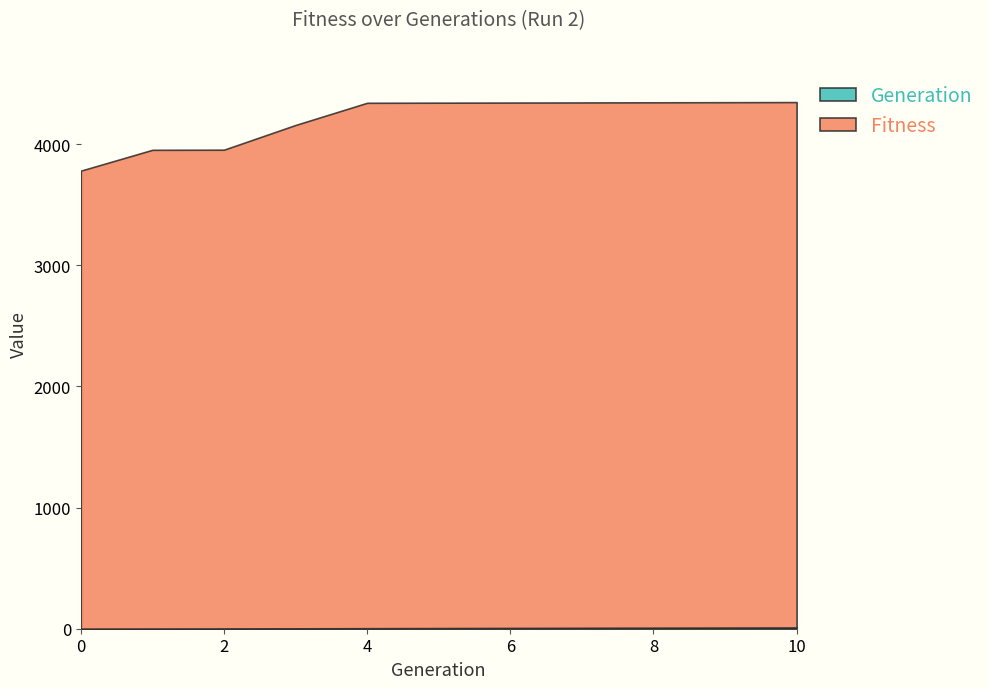

The Fitness series shows 6980 at 8. True or false?

False